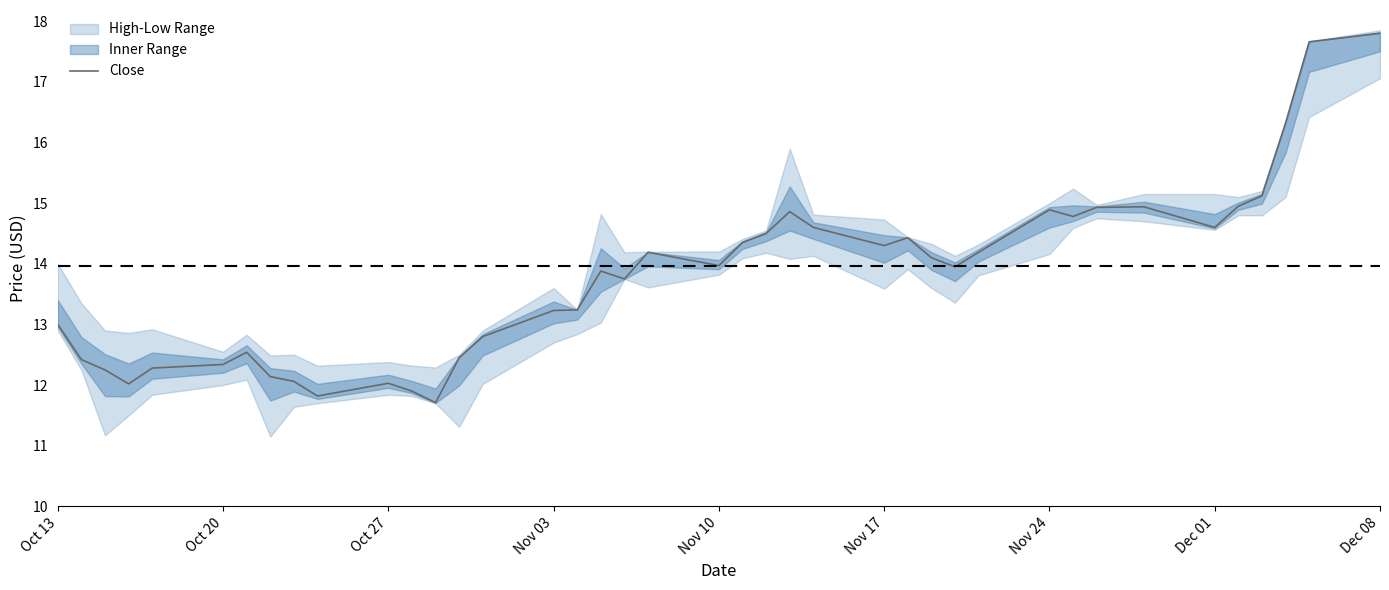

Reading left to right, extract all data points from this chart.

13.0	12.4	12.2	12.0	12.3	12.3	12.5	12.1	12.1	11.8	12.0	11.9	11.7	12.4	12.8	13.2	13.2	13.9	13.8	14.2	14.0	14.3	14.5	14.9	14.6	14.3	14.4	14.1	13.9	14.2	14.9	14.8	14.9	14.9	14.6	14.9	15.1	16.3	17.7	17.8